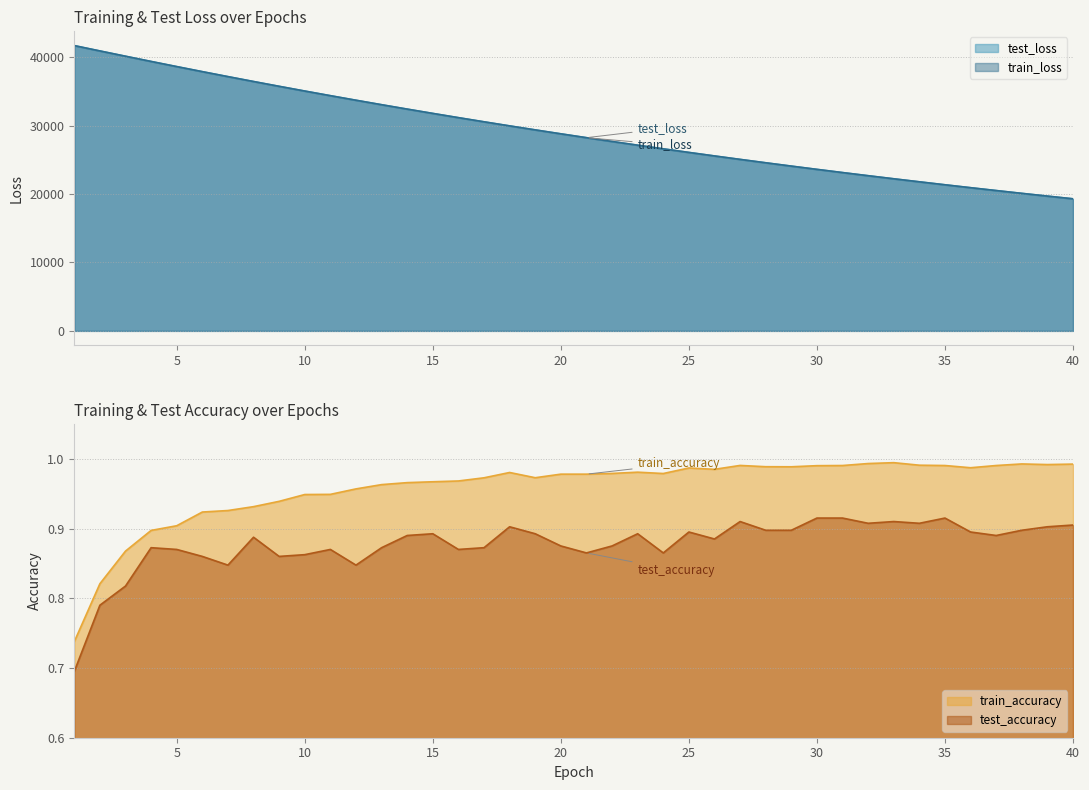

How many lines are shown in the chart?

4